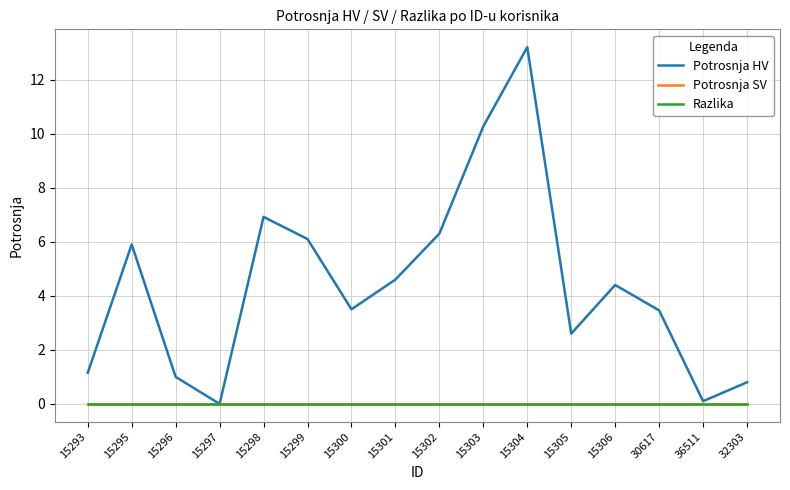

At 15302, list the series in order from largest to smallest.

Potrosnja HV, Potrosnja SV, Razlika